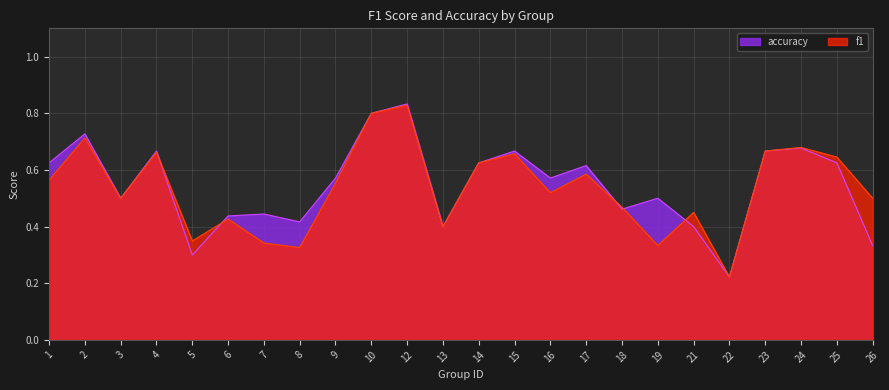

What is the greatest value displayed?

0.8